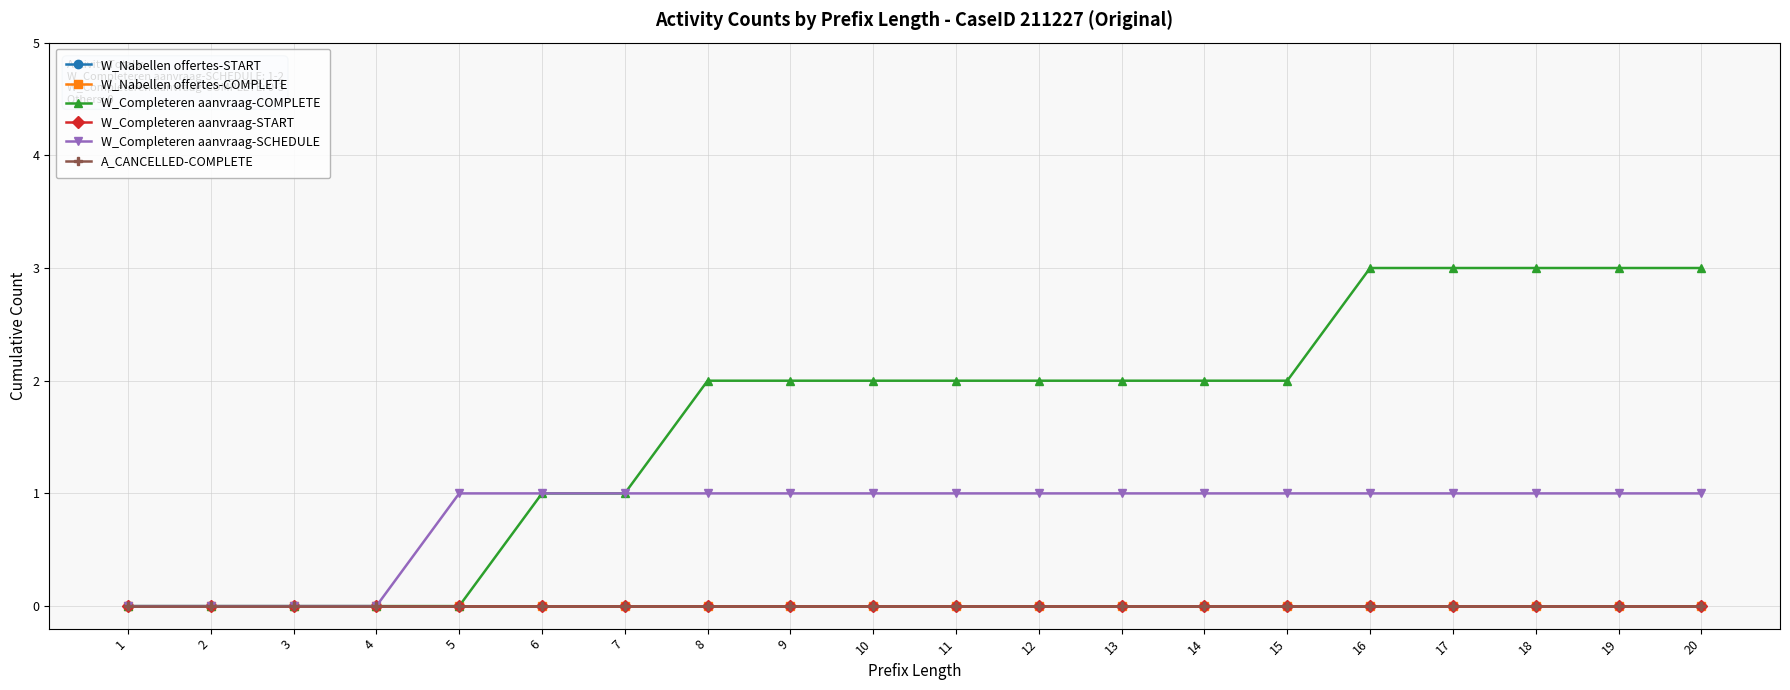

Is the value of W_Completeren aanvraag-START at 15 greater than the value of W_Nabellen offertes-COMPLETE at 10?

No